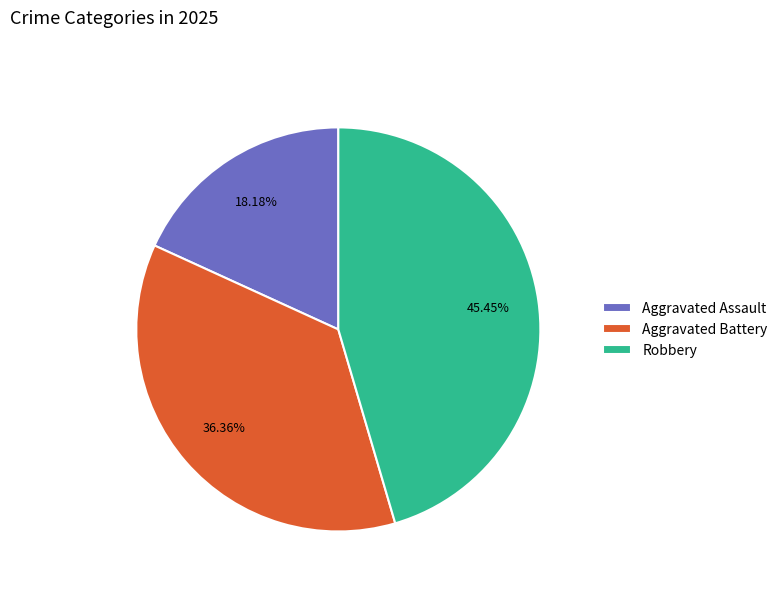

Is there any slice that represents more than half of the pie?

No